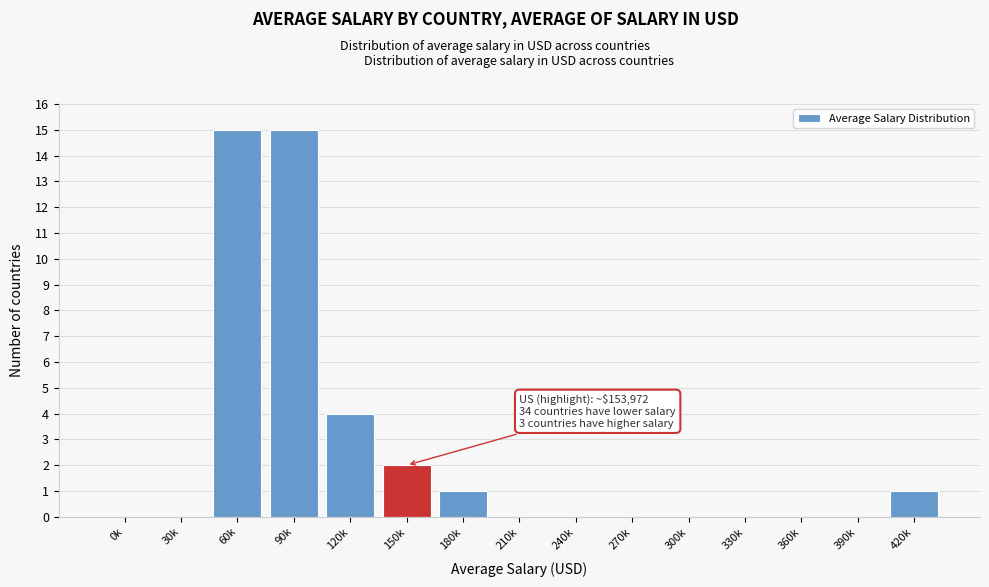

Reading left to right, what are all the values shown in this chart?

0k=0	30k=0	60k=15	90k=15	120k=4	150k=2	180k=1	210k=0	240k=0	270k=0	300k=0	330k=0	360k=0	390k=0	420k=1